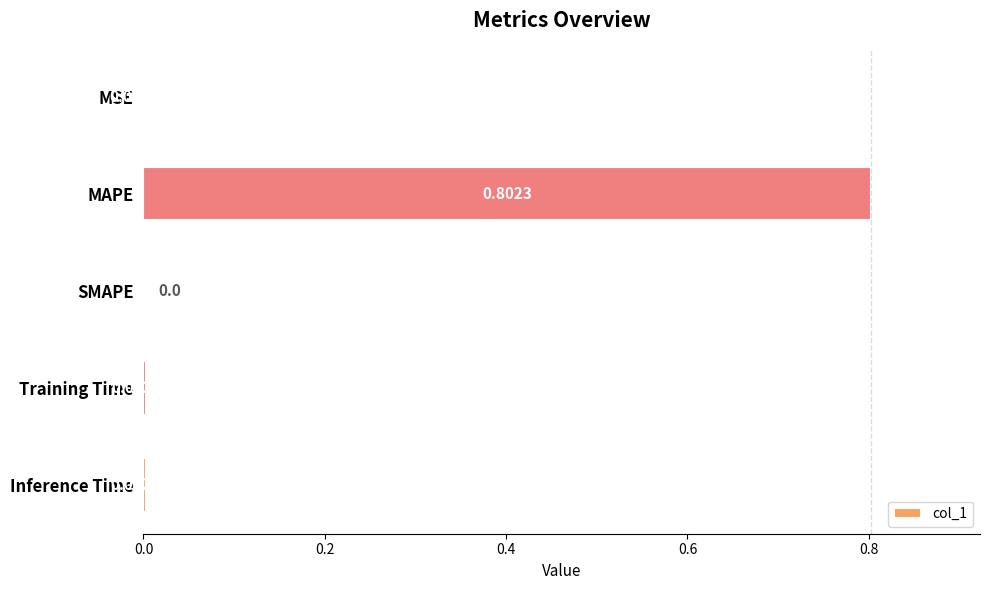

At which label is the value closest to 0?

SMAPE